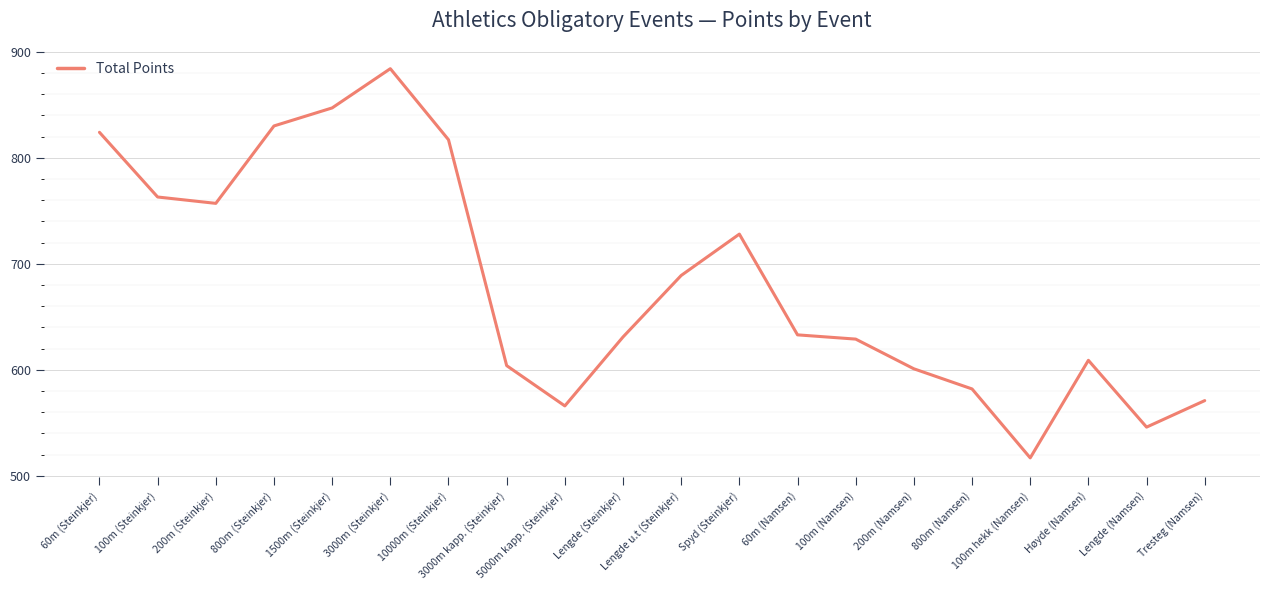

Reading right to left, transcribe all the data shown in this chart.

571	546	609	517	582	601	629	633	728	689	631	566	604	817	884	847	830	757	763	824